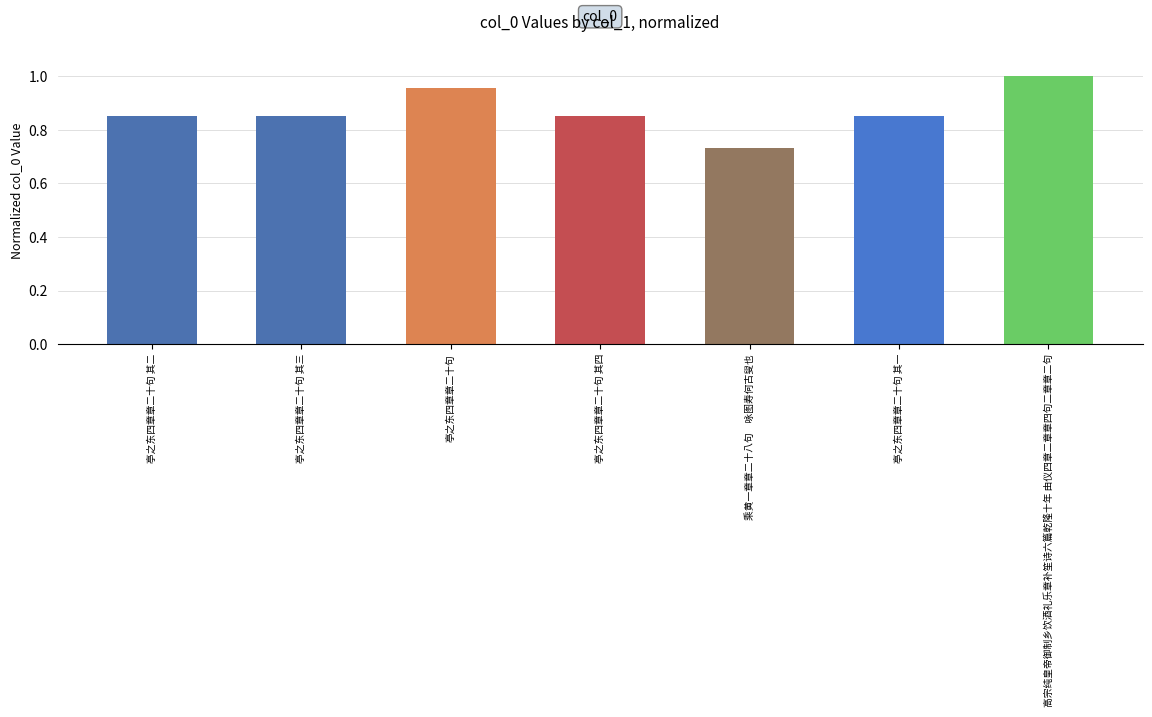

At which category does the chart reach its minimum across all series?

乘黄一章章二十八句　咏图寿何古叟也